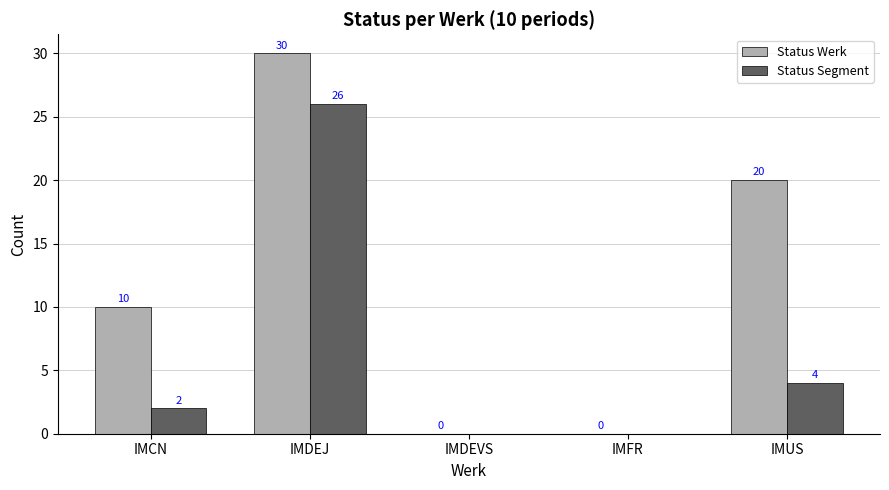

True or false: Status Werk has a value of 6 at IMCN.

False